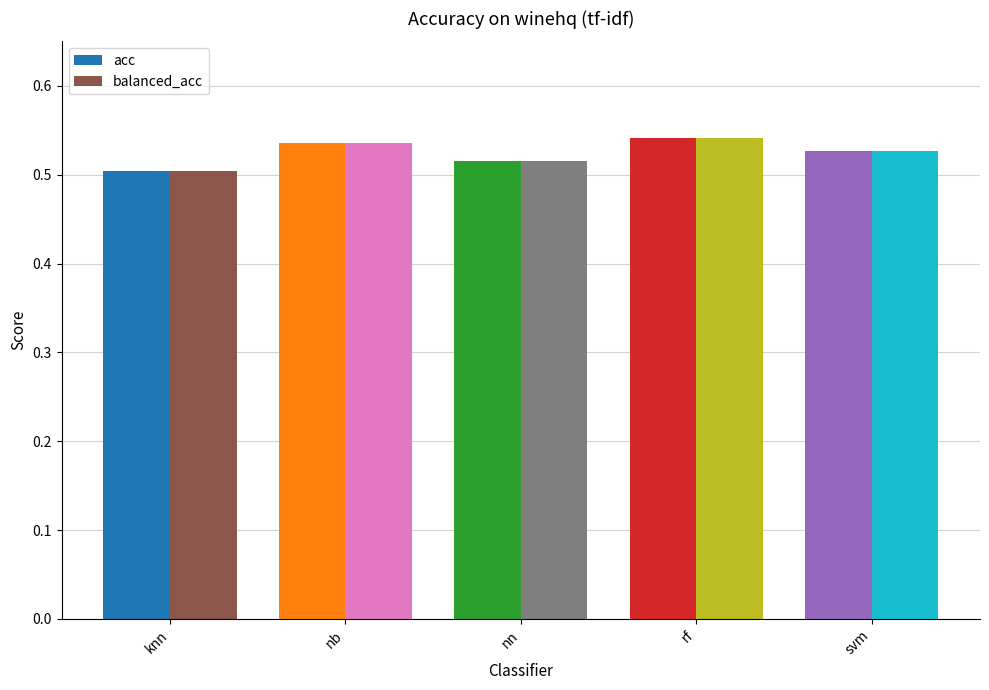

Count the acc values in the range 0 to 1.

5